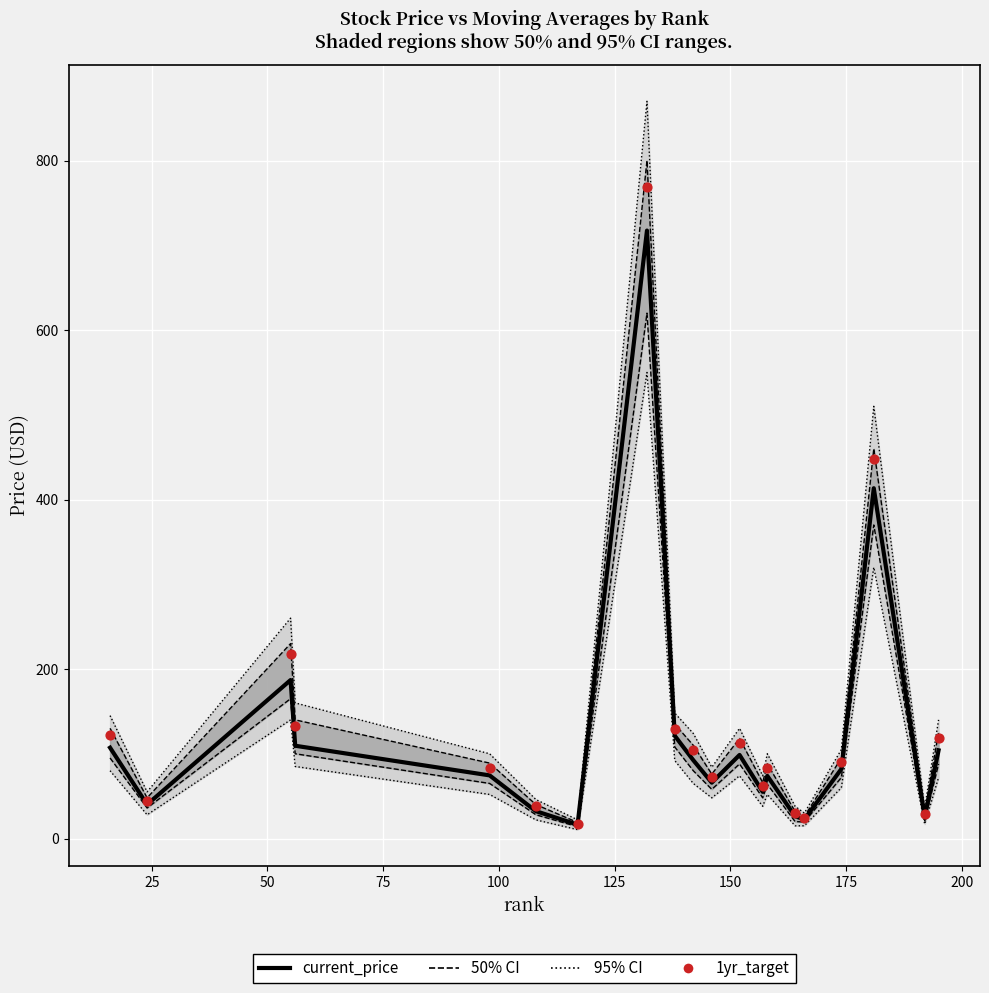

At how many categories does at least one series exceed 618?

1